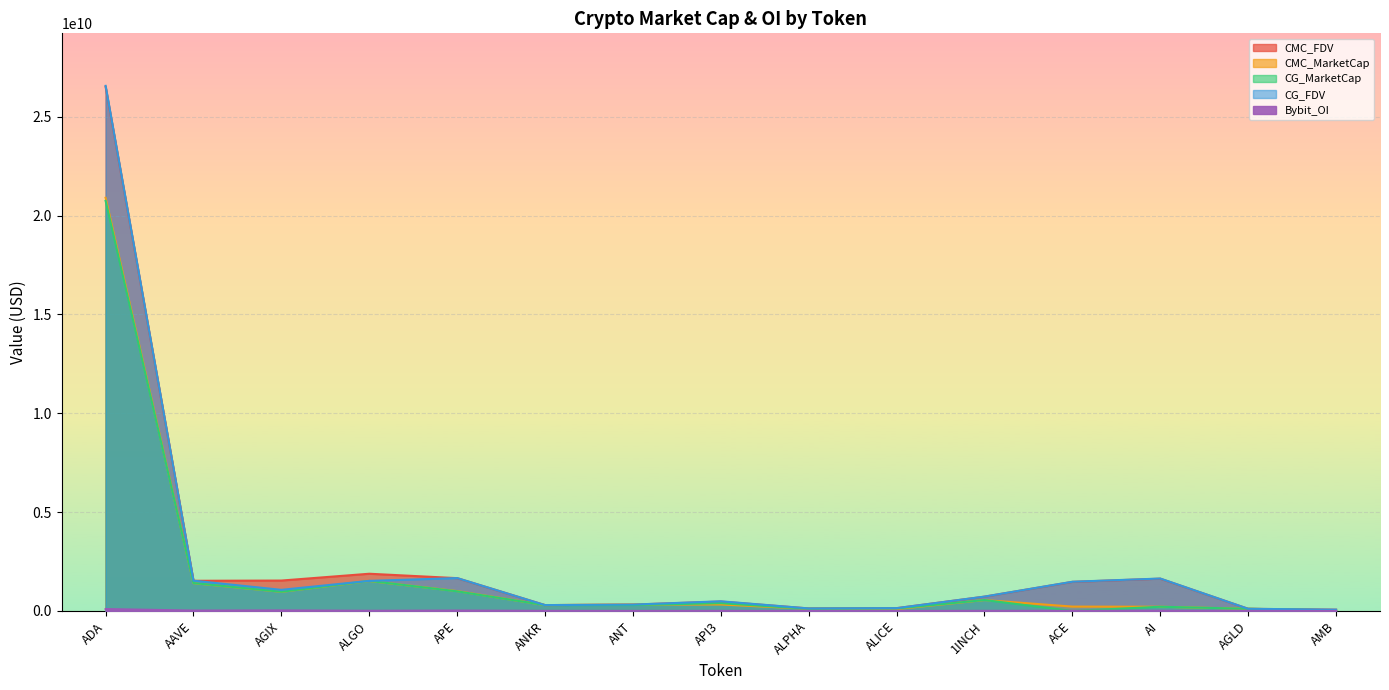

True or false: CMC_MarketCap and CG_MarketCap cross at least once.

True